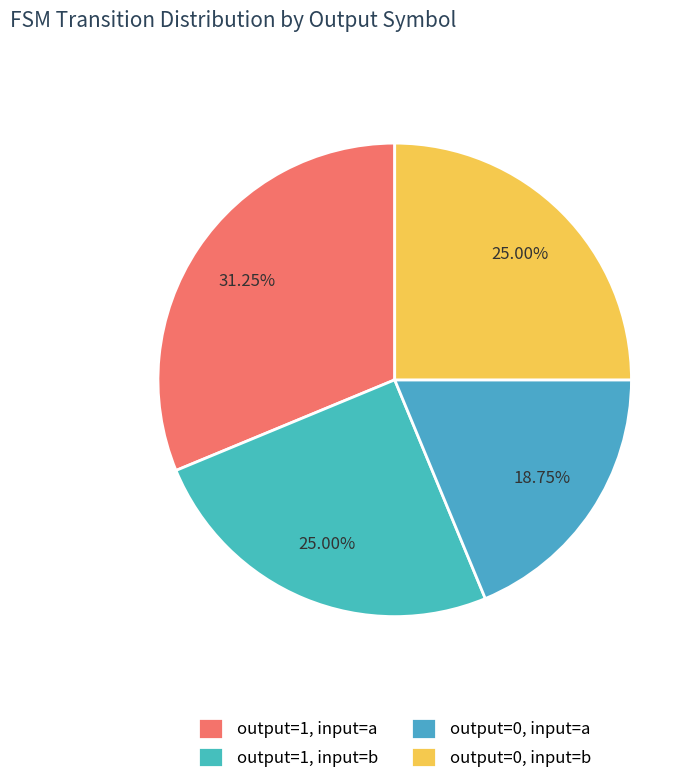

Which slice is the smallest?

output=0, input=a